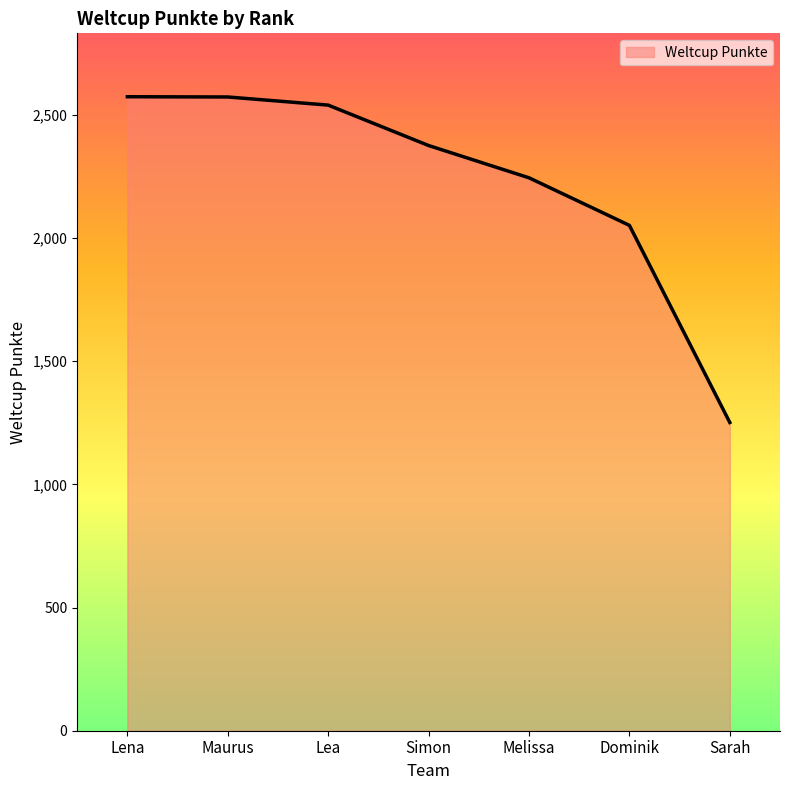

At which category does the chart reach its minimum across all series?

Sarah